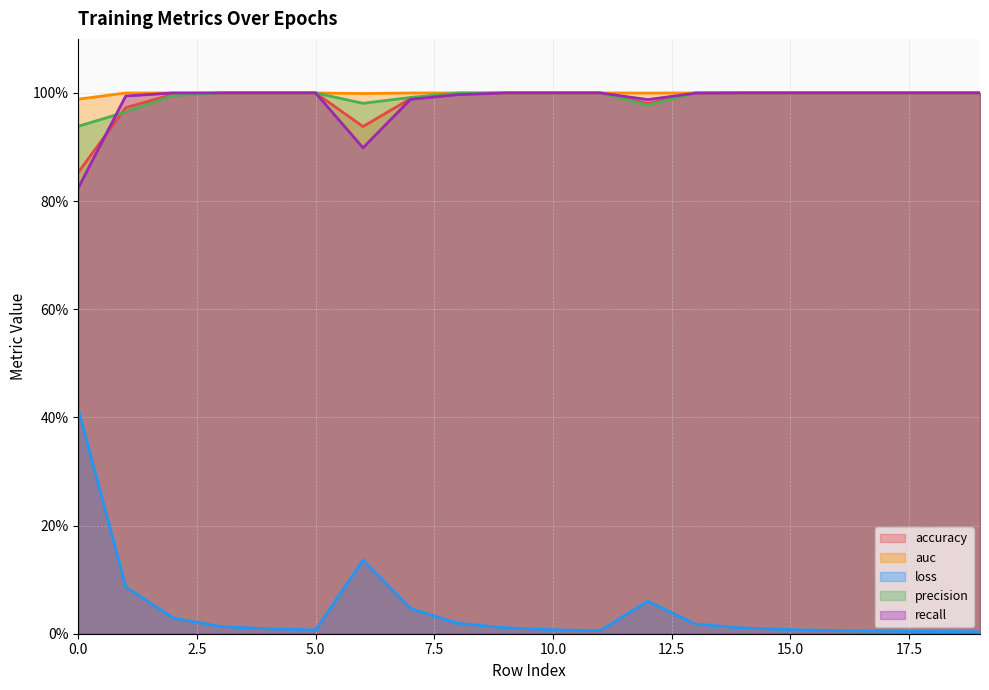

What is the average value of the accuracy series?

1.0